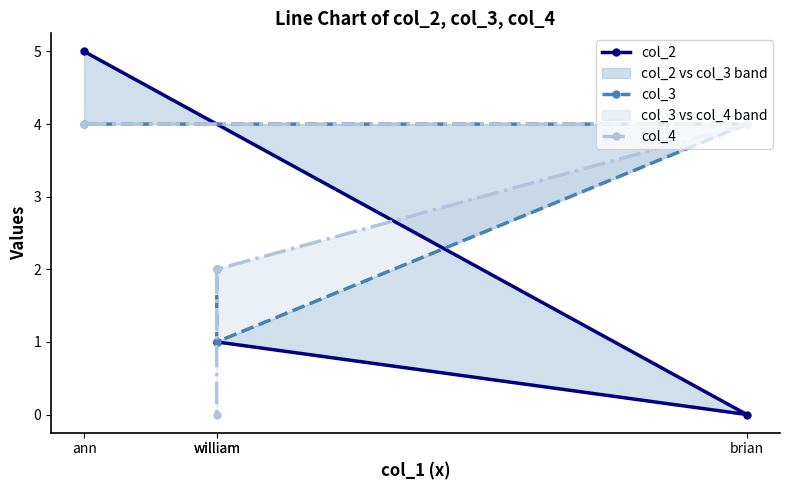

How many lines are shown in the chart?

3